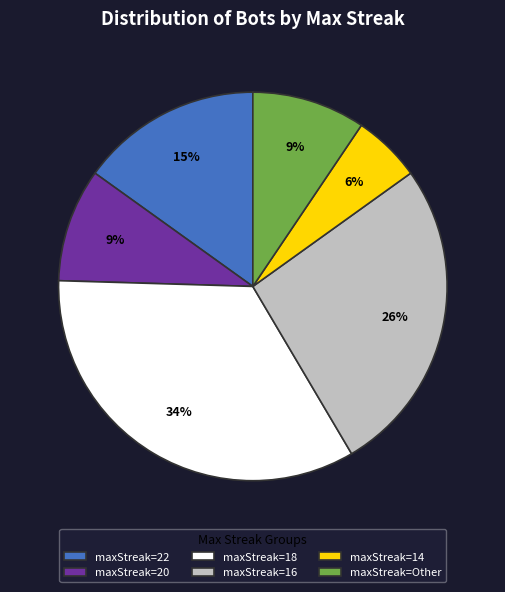

True or false: maxStreak=14 accounts for 6% of the total.

True